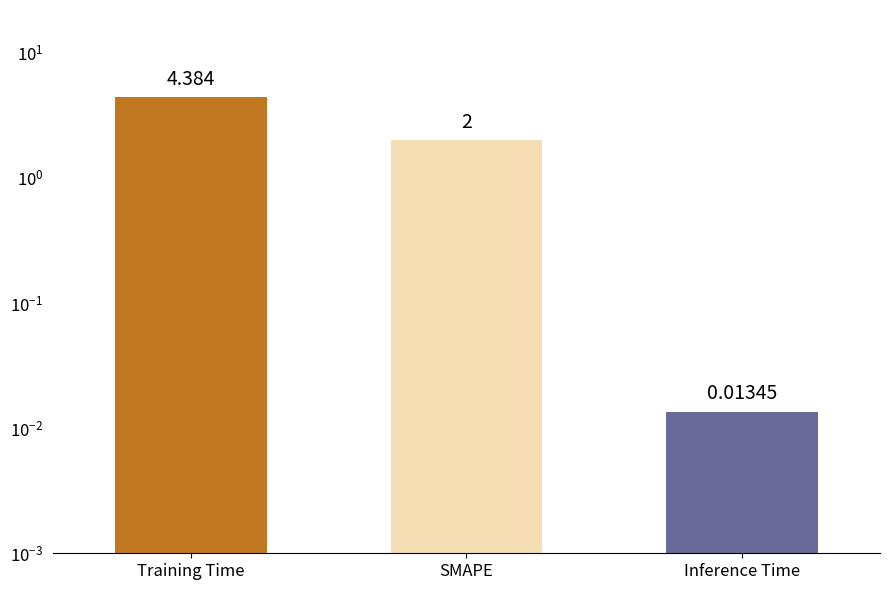

How many values exceed 2?

1